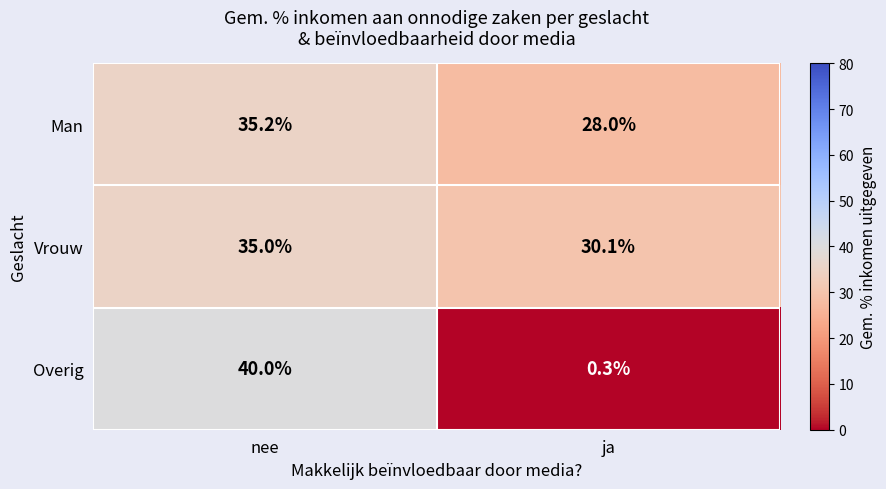

Count the number of data series in this chart.

3